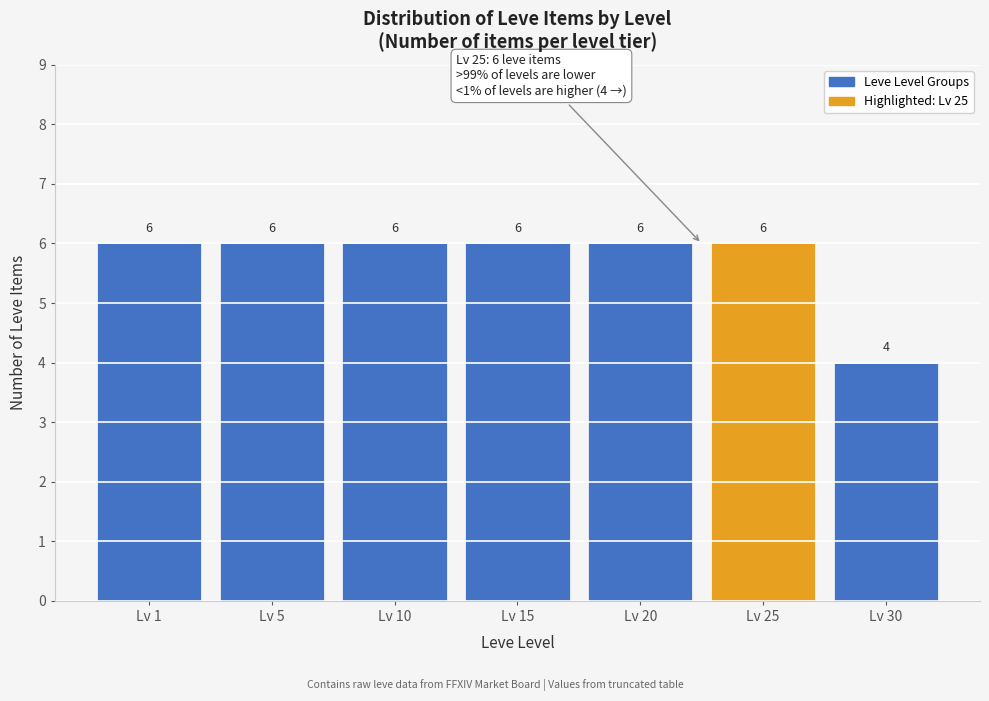

Reading left to right, list all the values displayed in this chart.

Lv 1=6	Lv 5=6	Lv 10=6	Lv 15=6	Lv 20=6	Lv 25=6	Lv 30=4